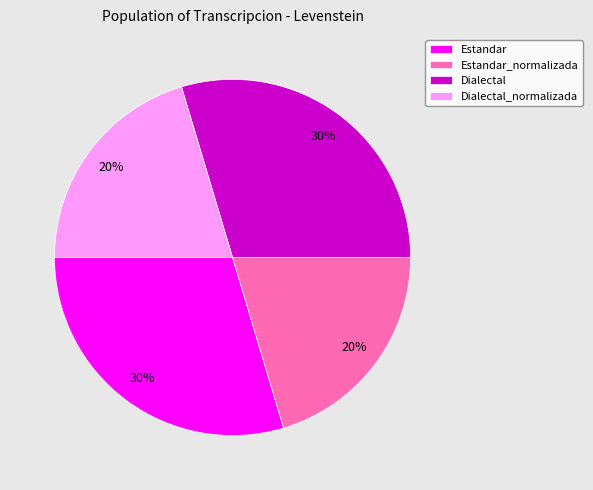

Is the sum of Estandar and Dialectal greater than half?

Yes